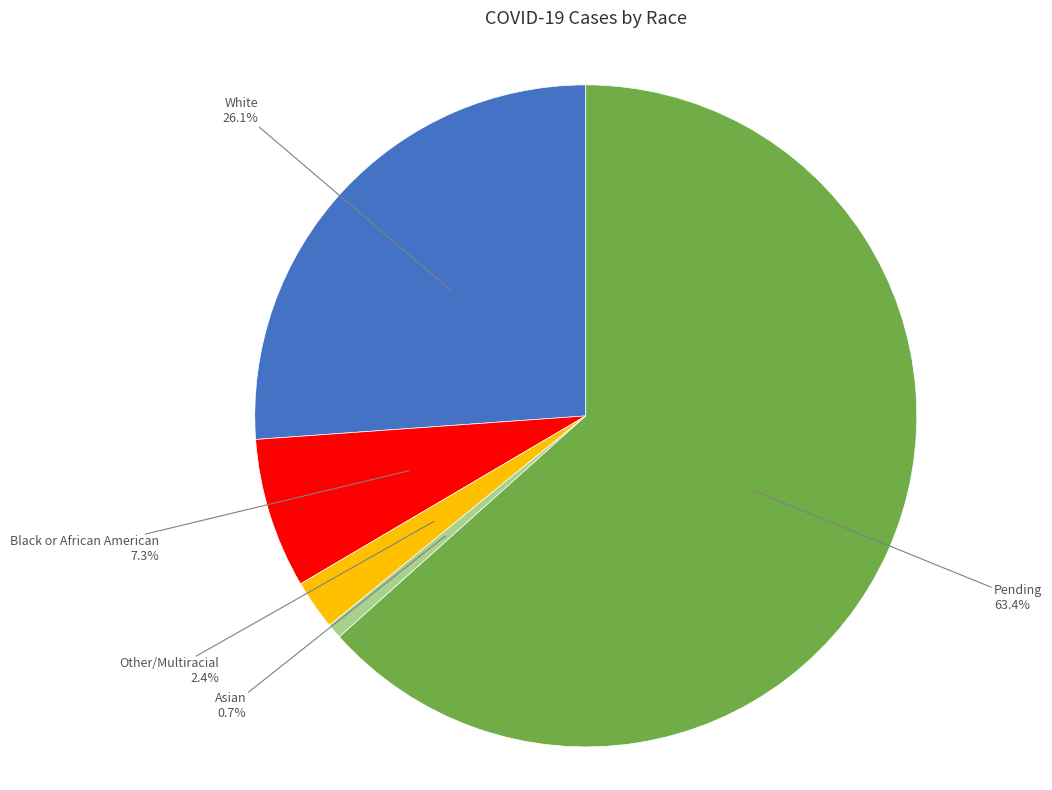

To the nearest percent, what portion does Black or African American represent?

7%